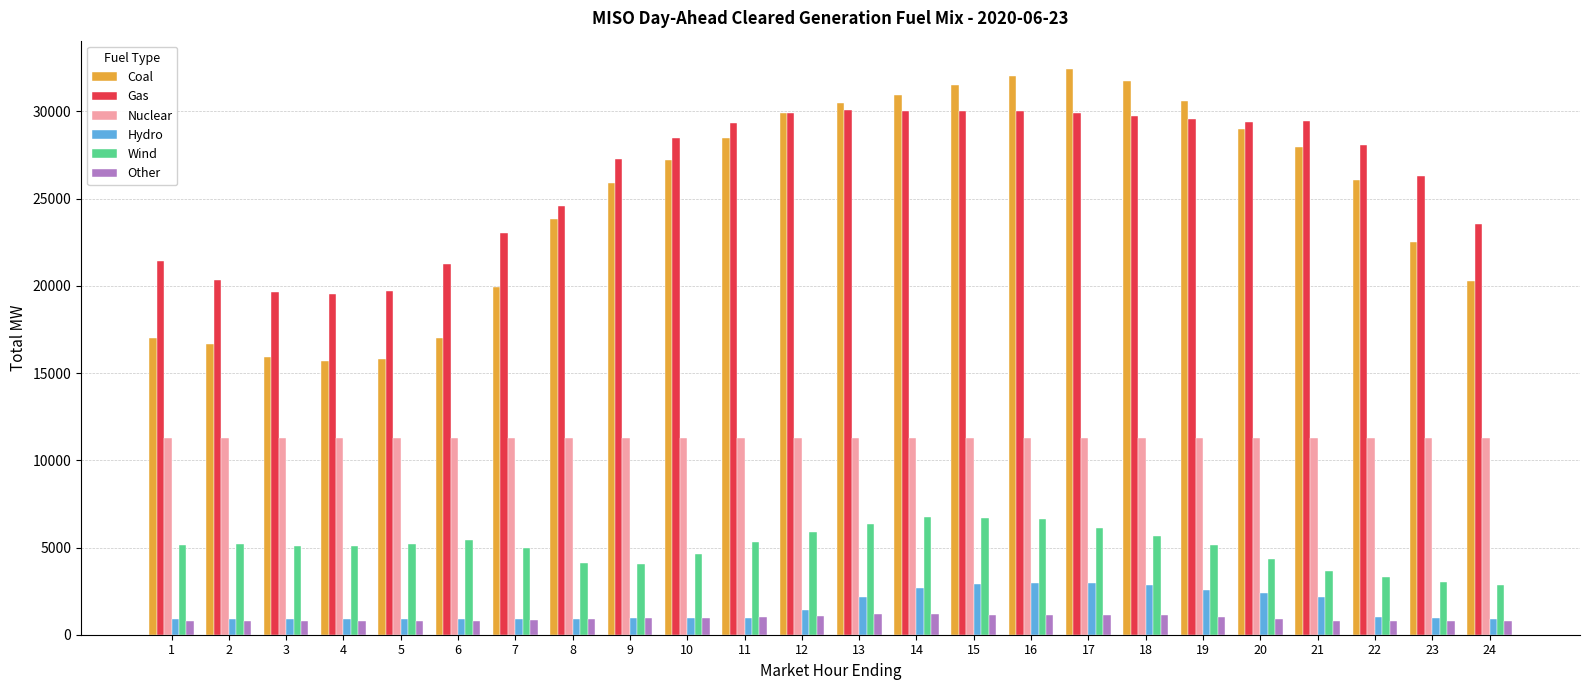

What is the sum of all Wind values?

120616.1